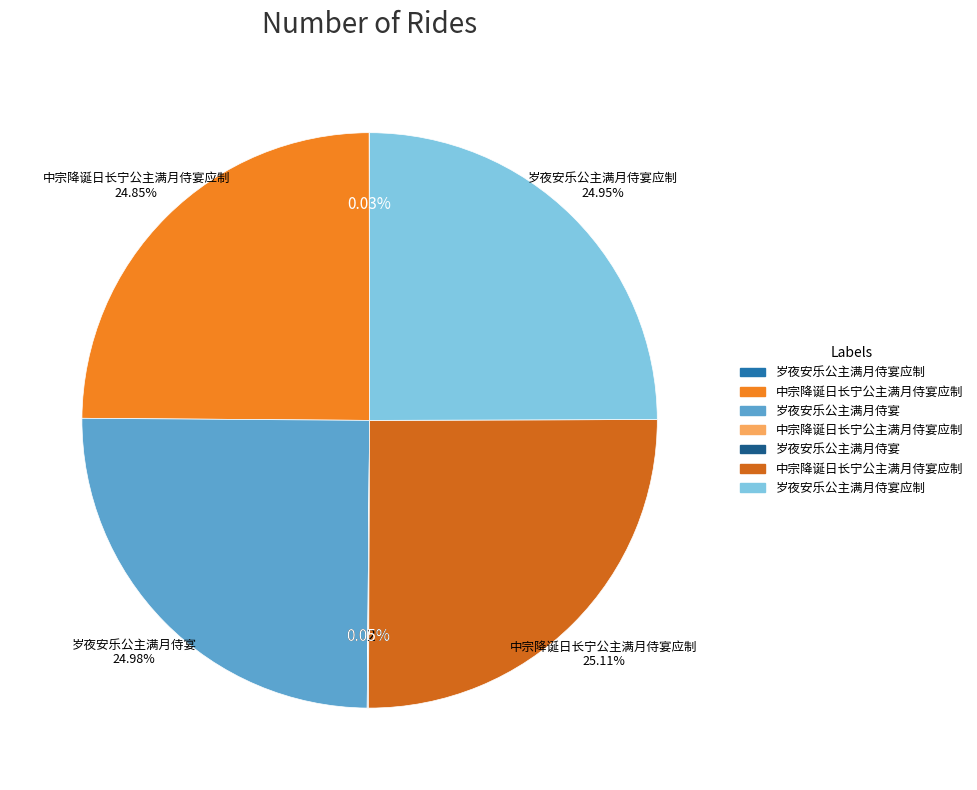

Is there any slice that represents more than half of the pie?

No